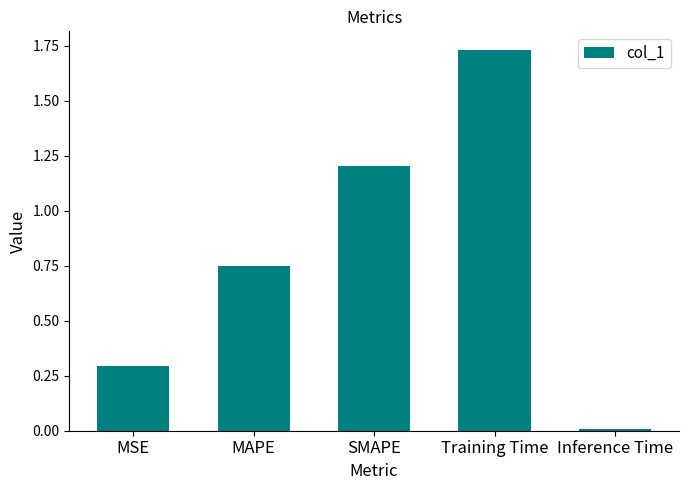

What is the label of the 5th bar from the left?

Inference Time